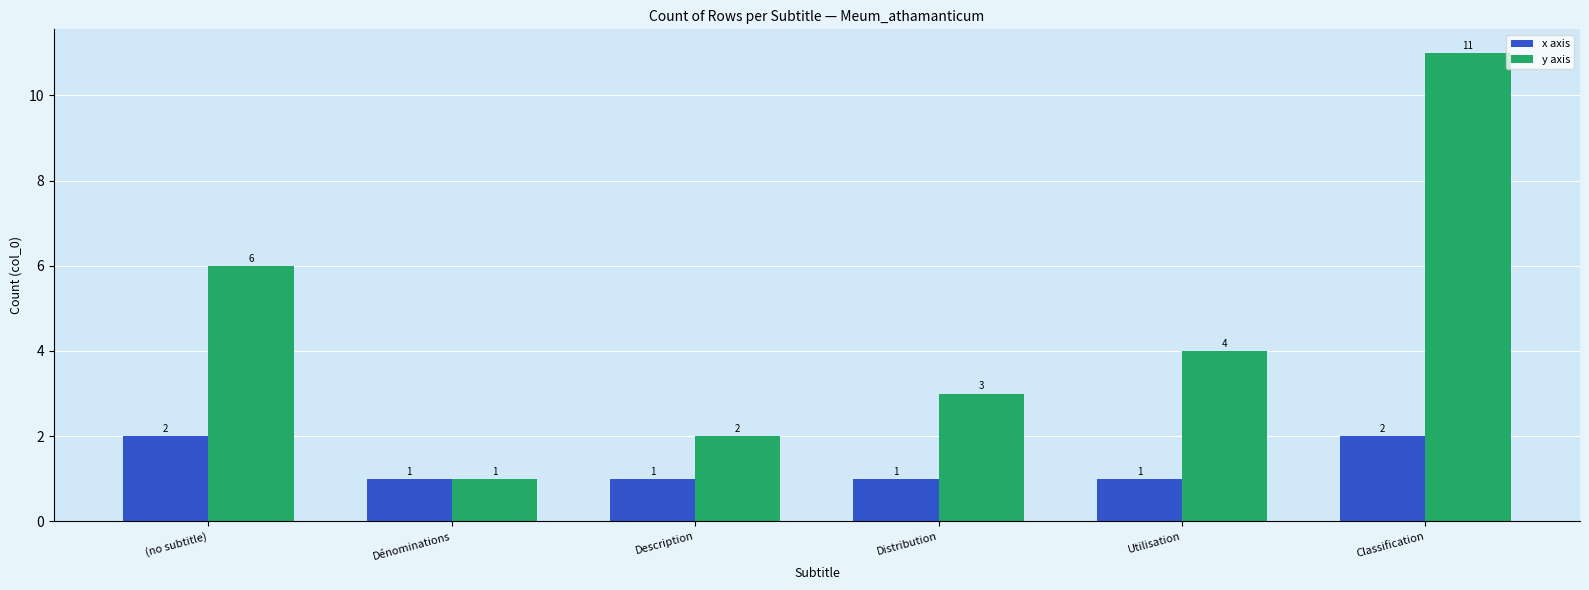

How many groups of bars are there?

6